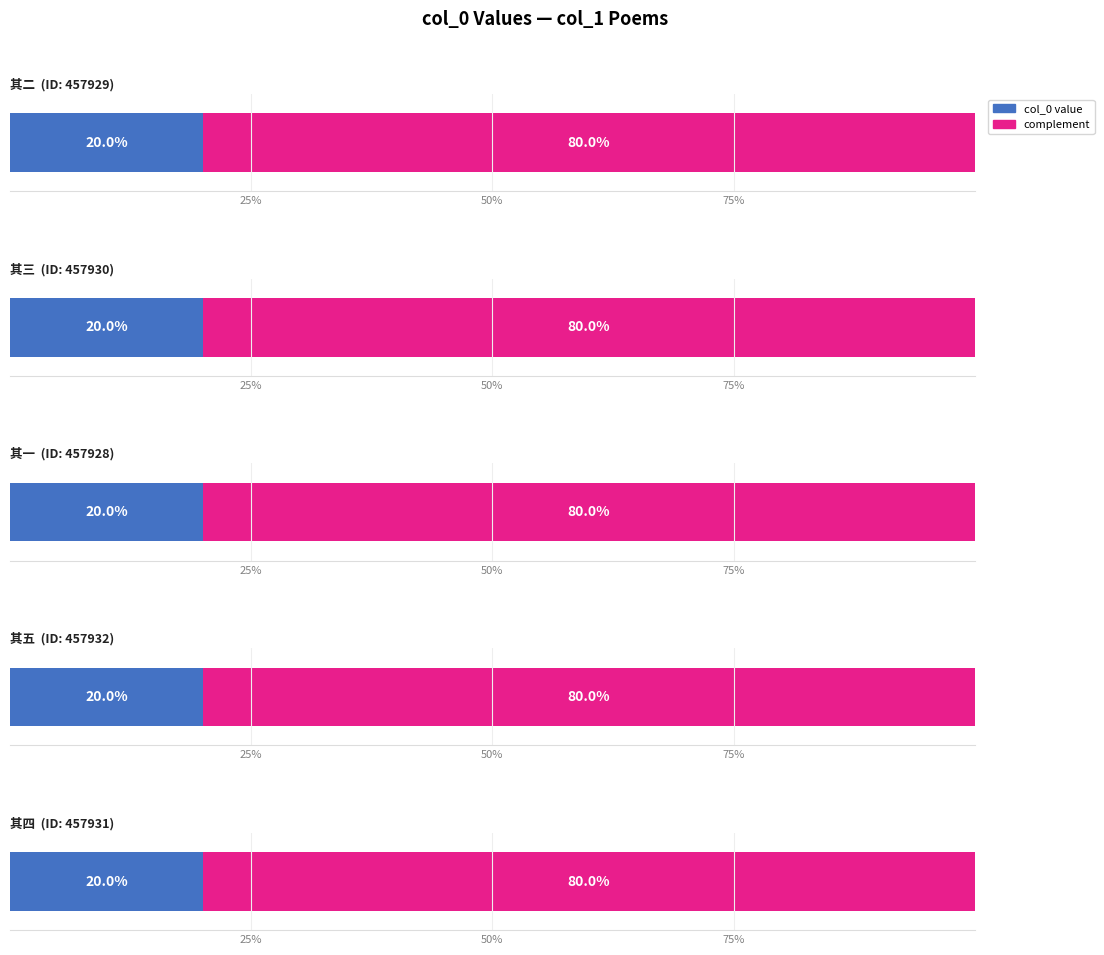

Count the values in the range 457929 to 457931.

3